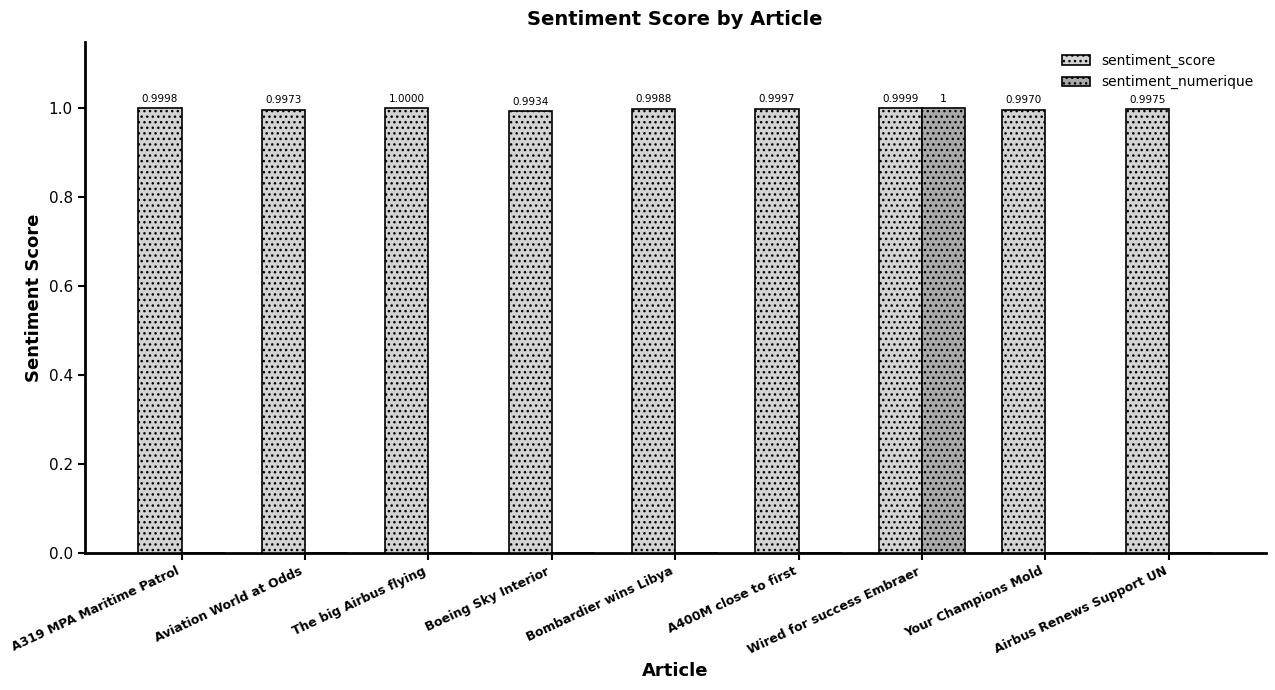

Which series has the largest total across all categories?

sentiment_score